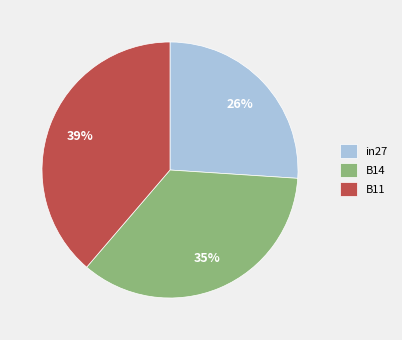

True or false: B14 accounts for 35% of the total.

True